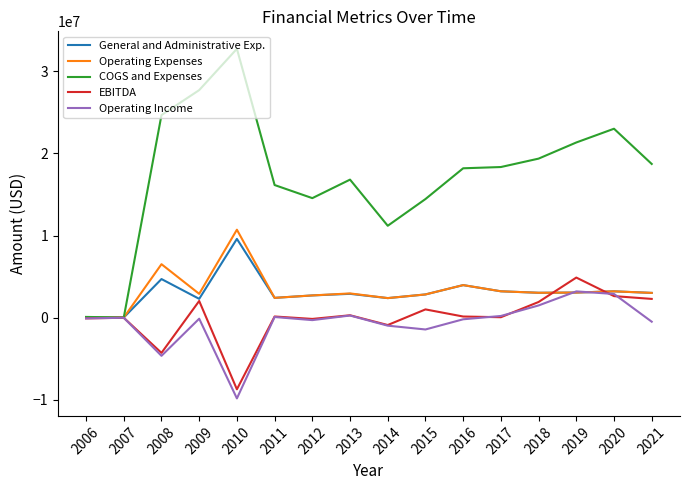

Does the chart display data point markers on the line(s)?

No